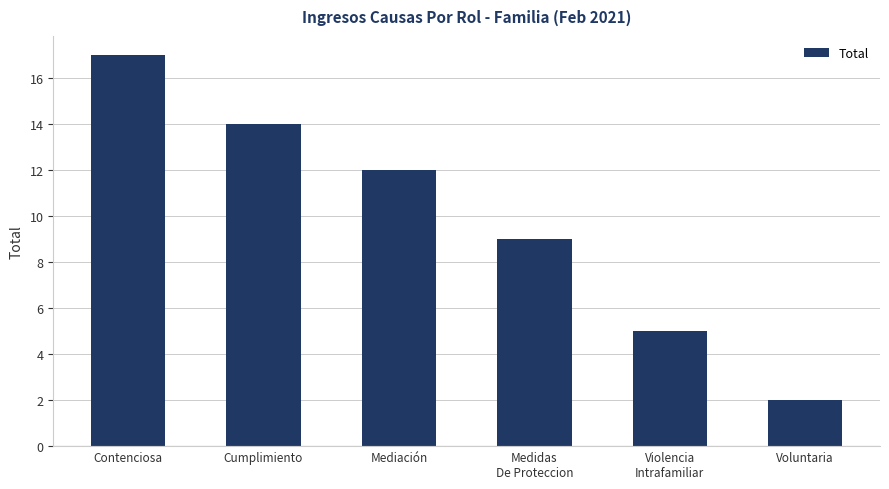

At which label is the value closest to 9?

Medidas
De Proteccion